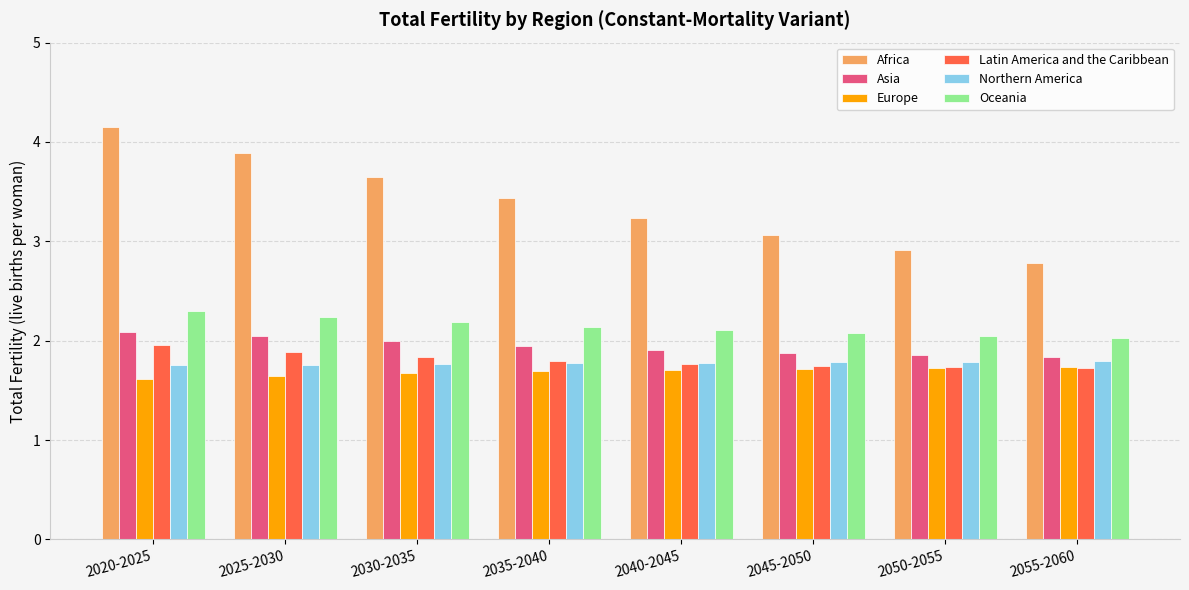

Count the Europe values in the range 1 to 2.

8